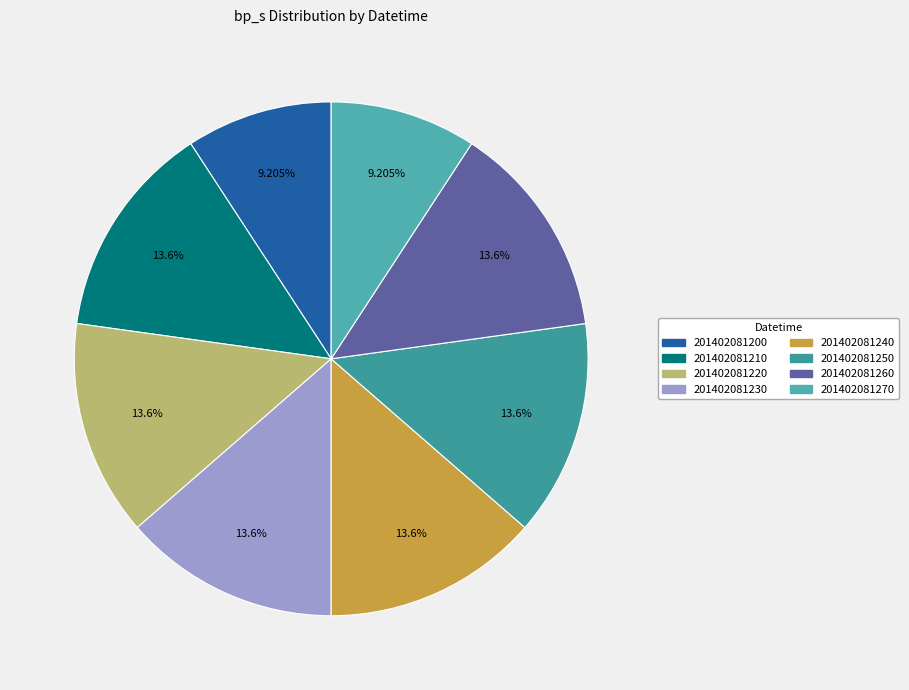

To the nearest percent, what is the average slice percentage?

12%